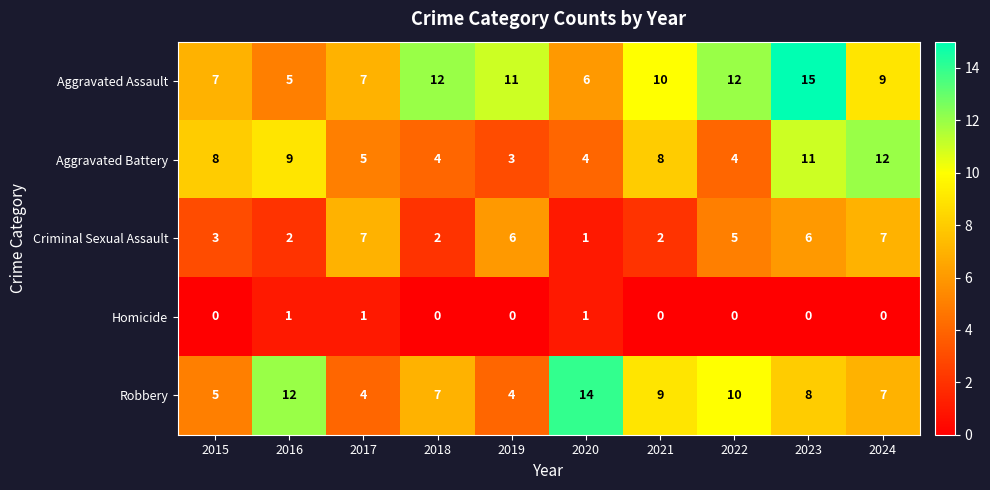

Rank the series by their maximum value, from highest to lowest.

Aggravated Assault, Robbery, Aggravated Battery, Criminal Sexual Assault, Homicide